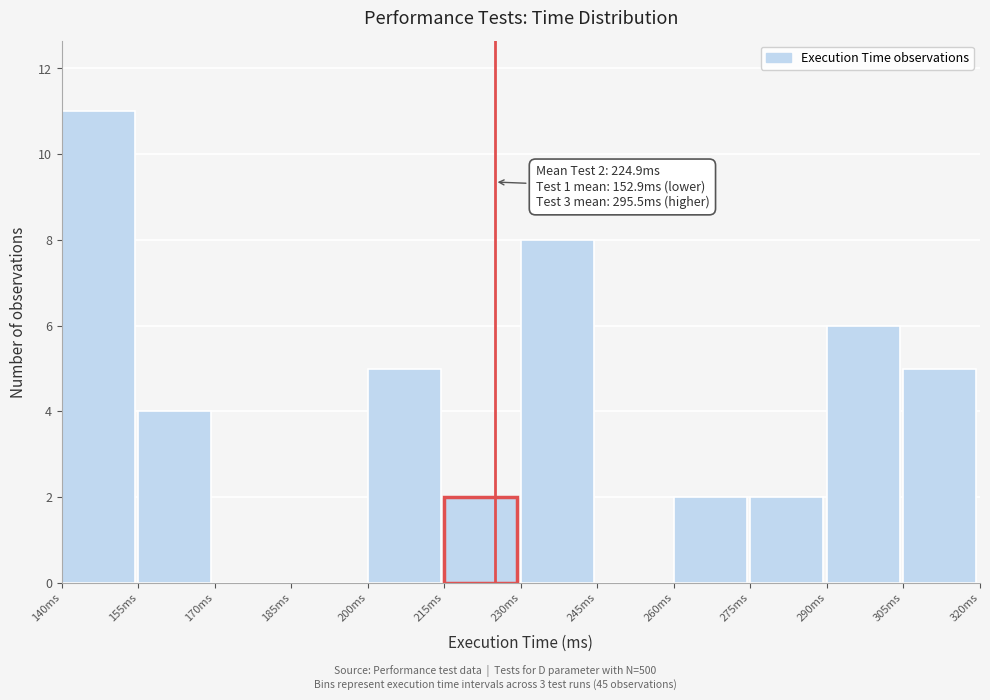

Over which range of the x-axis is the bar tallest?

140 to 155